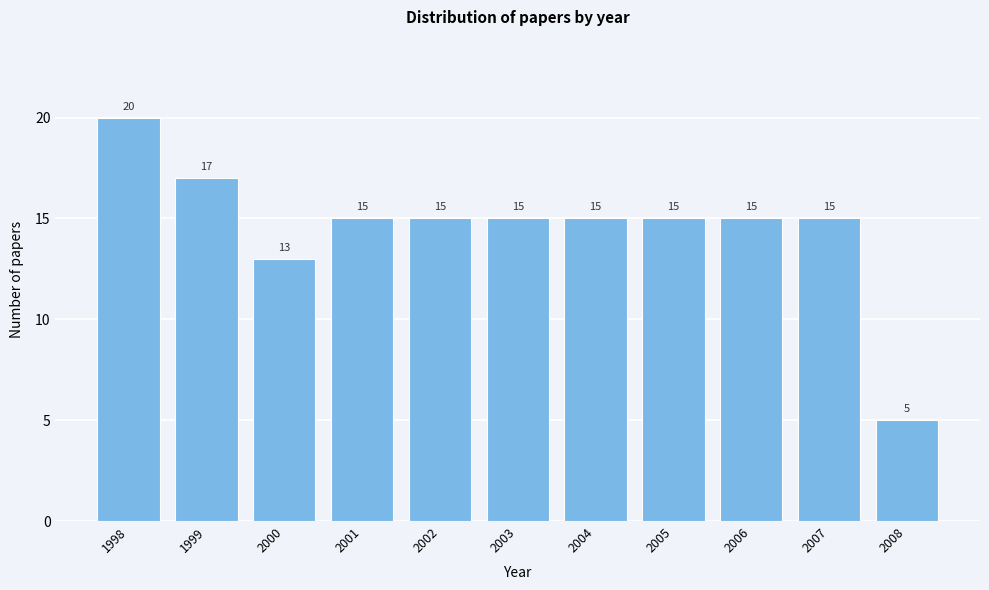

Reading left to right, transcribe all the data shown in this chart.

20	17	13	15	15	15	15	15	15	15	5